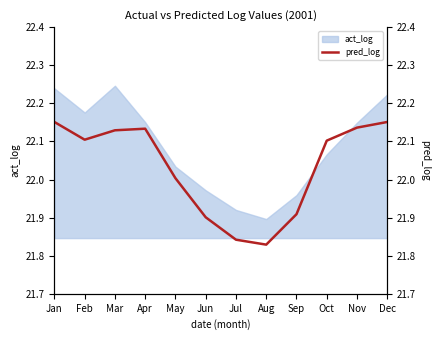

True or false: the data shows 6.4 at Sep.

False